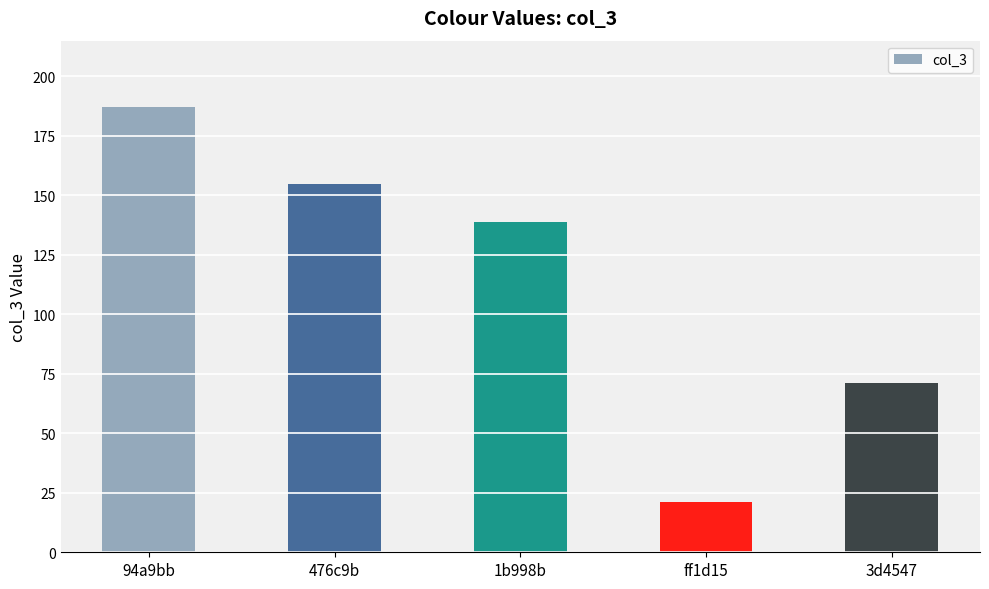

Where does the data first go above 139?

94a9bb